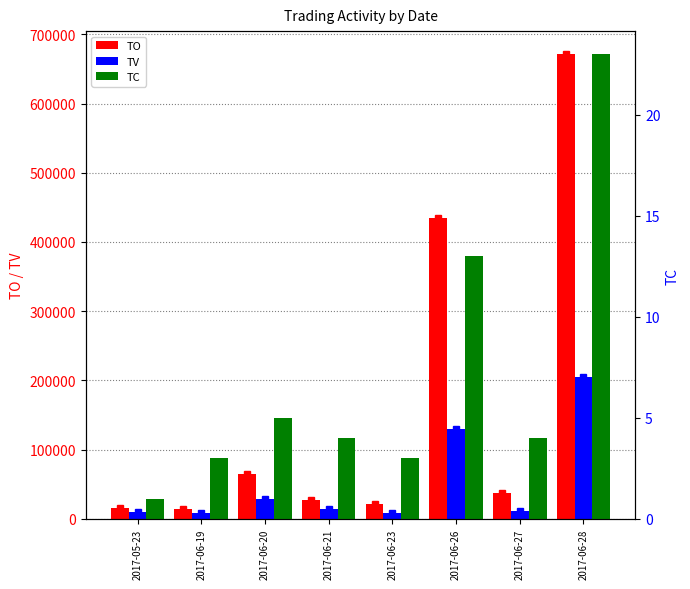

Does the chart contain any negative values?

No